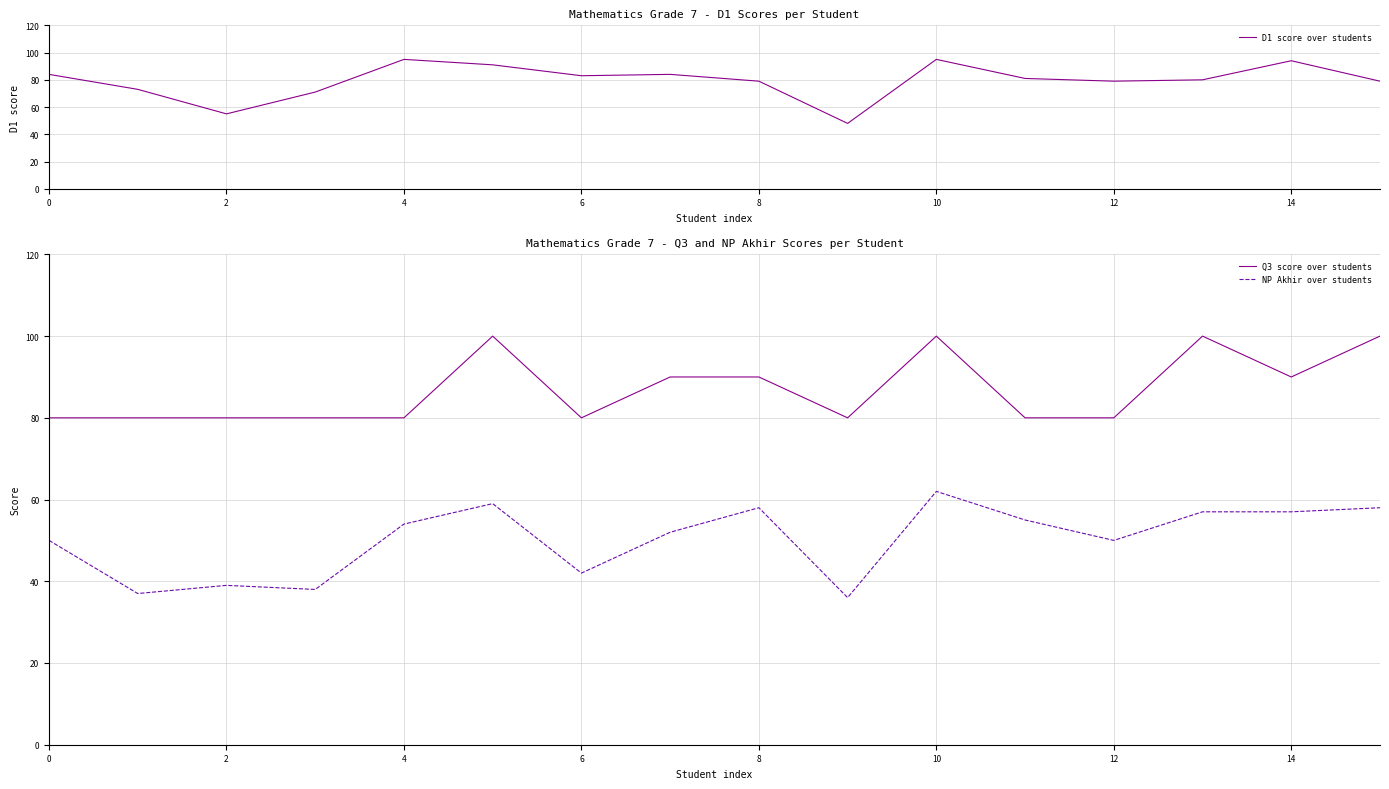

After their last crossing, which series has the higher values: D1 score over students or Q3 score over students?

Q3 score over students